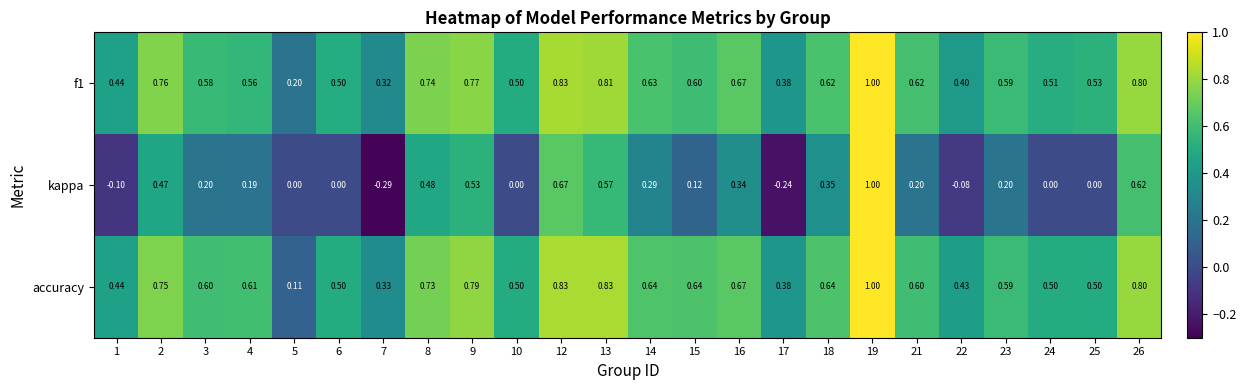

At 17, list the series in order from largest to smallest.

f1, accuracy, kappa